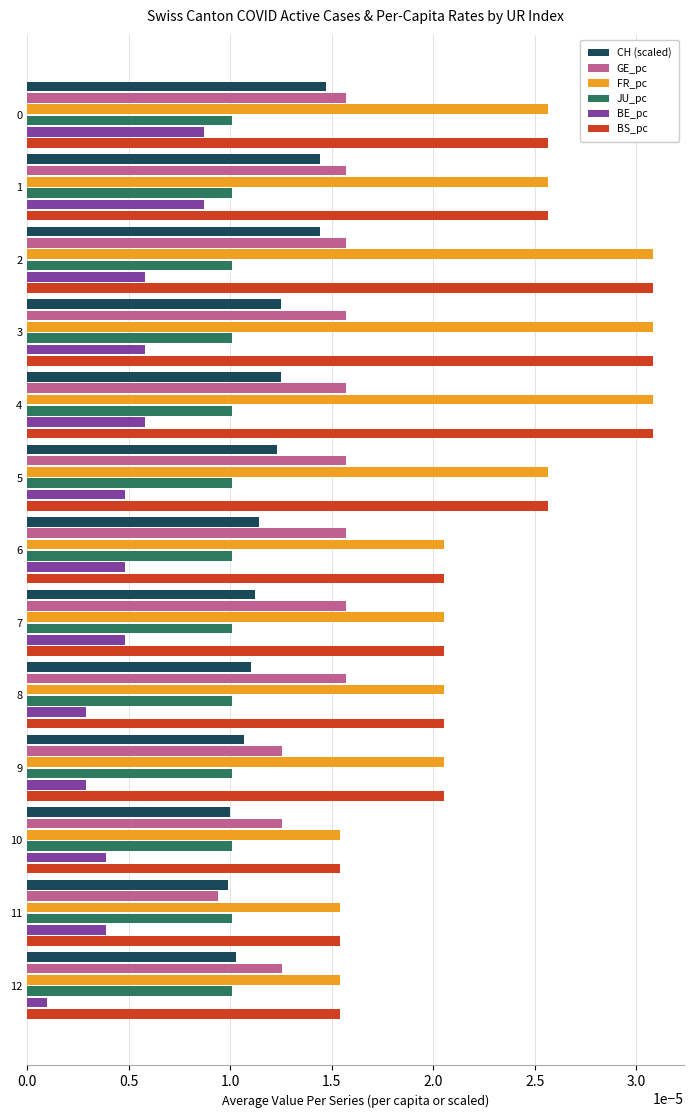

Is the value of FR_pc at 10 greater than the value of JU_pc at 7?

Yes